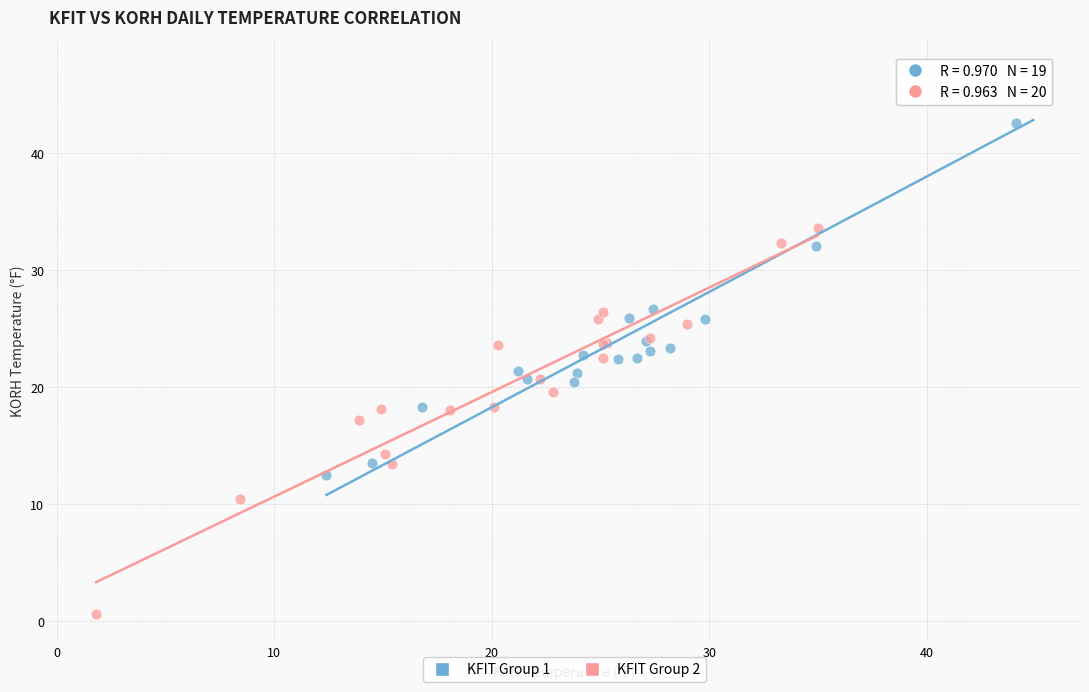

Which series reaches the maximum Y coordinate?

KFIT Group 1